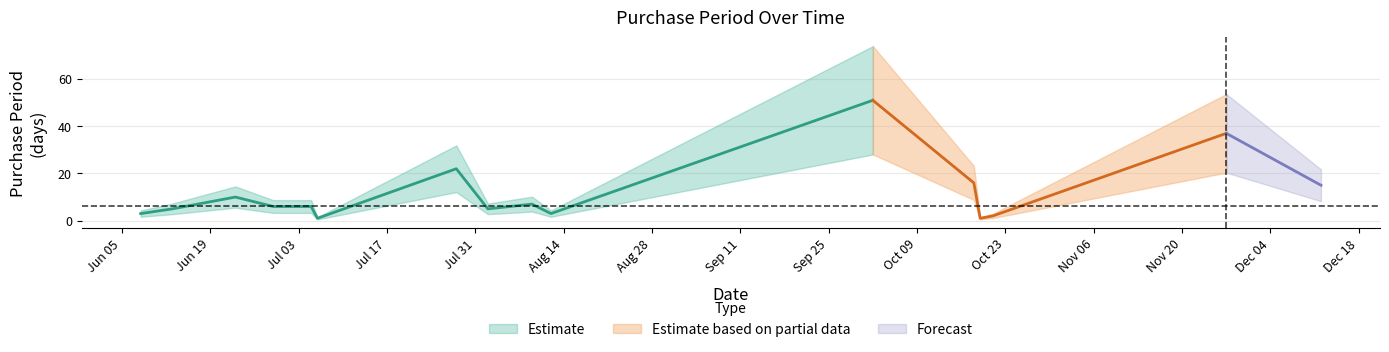

Reading left to right, list all the values displayed in this chart.

2017-06-08=3	2017-06-13=5	2017-06-23=10	2017-06-29=6	2017-07-05=6	2017-07-06=1	2017-07-28=22	2017-08-02=5	2017-08-09=7	2017-08-12=3	2017-10-02=51	2017-10-18=16	2017-10-19=1	2017-10-21=2	2017-11-27=37	2017-12-12=15